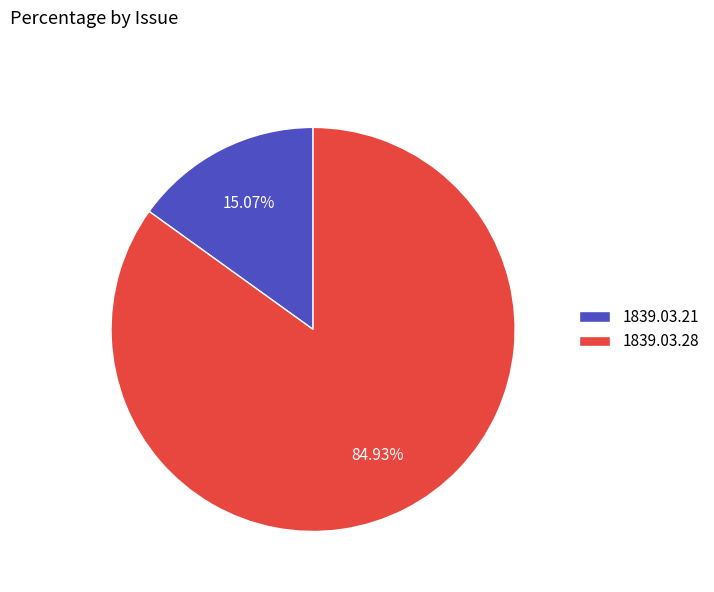

Rank the categories by value from lowest to highest.

1839.03.21, 1839.03.28